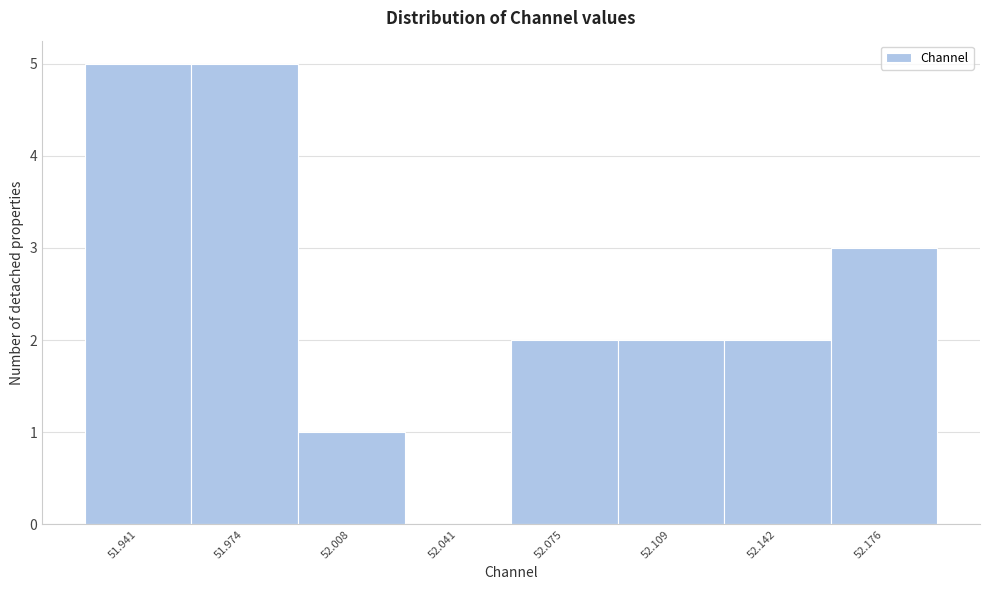

Reading left to right, list every bar in this chart as the range it spans on the x-axis followed by its height. Neither the bar edges nor the heights are printed on the chart, so give them approximately, as read against the axes.

51.925 to 51.960: 5
51.960 to 51.990: 5
51.990 to 52.025: 1
52.025 to 52.060: 0
52.060 to 52.090: 2
52.090 to 52.125: 2
52.125 to 52.160: 2
52.160 to 52.195: 3